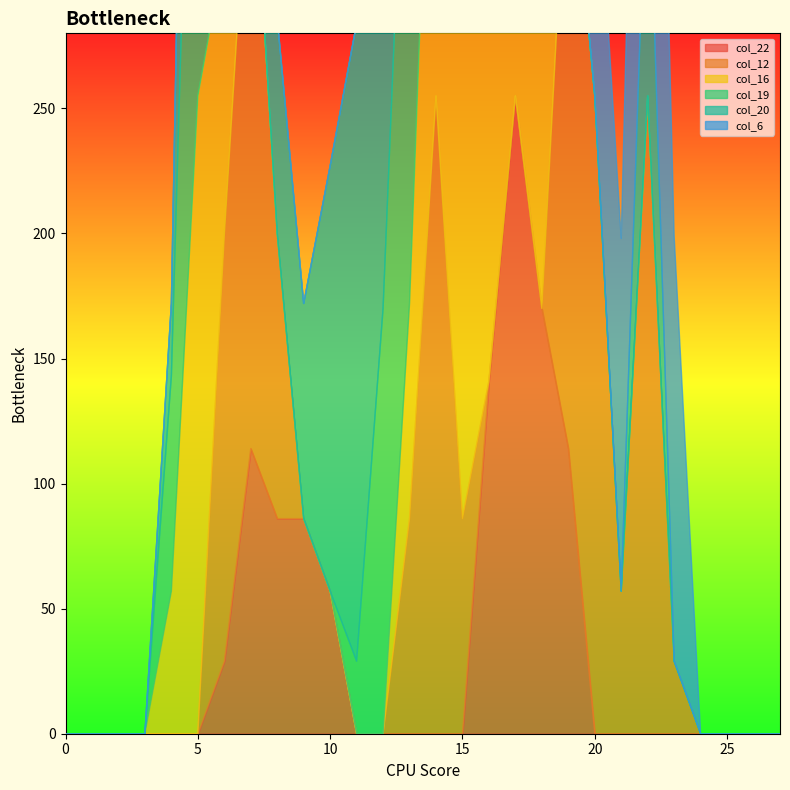

What is the sum of all col_22 values?

1052